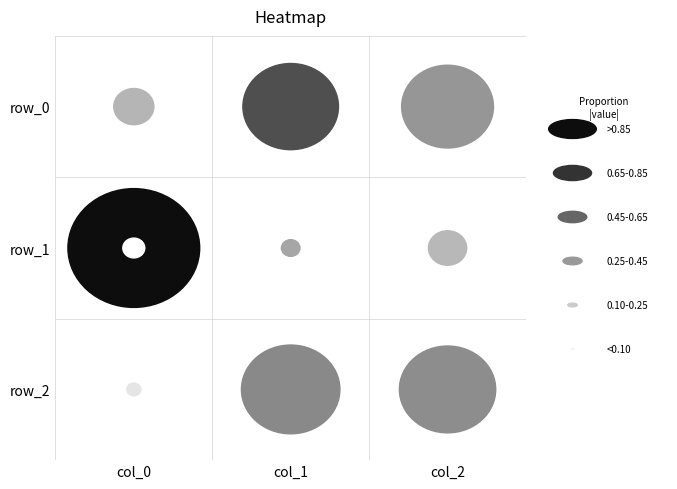

The value of row_2 at col_1 is -1.2. True or false?

False